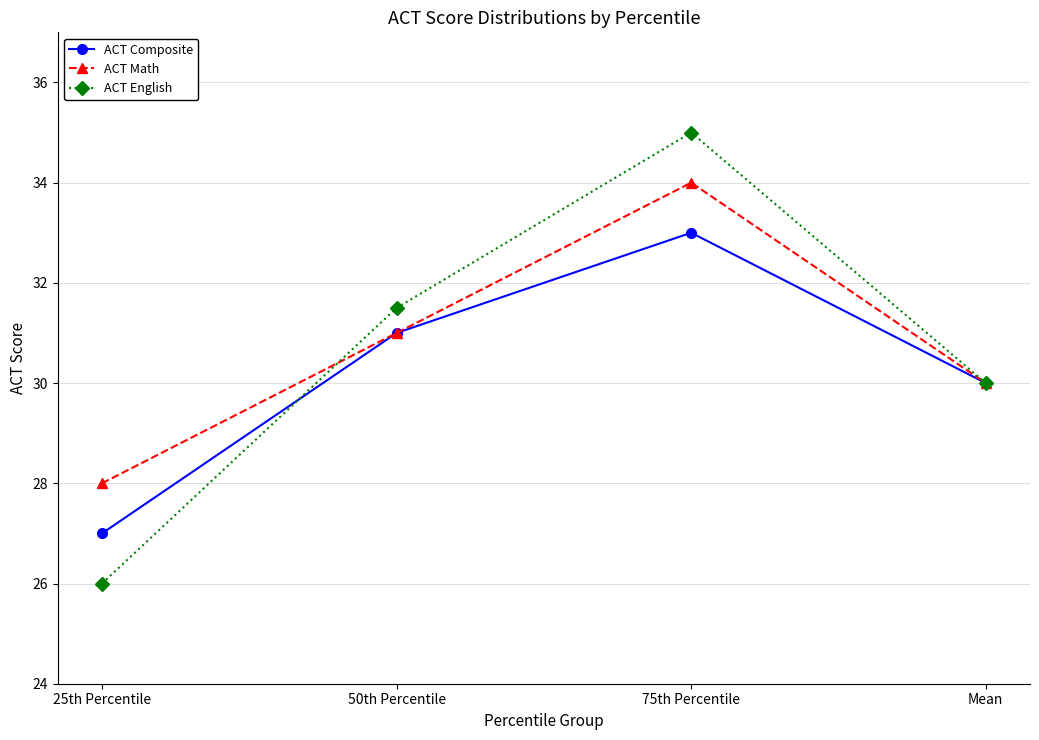

Count the ACT English values in the range 30 to 35.

3